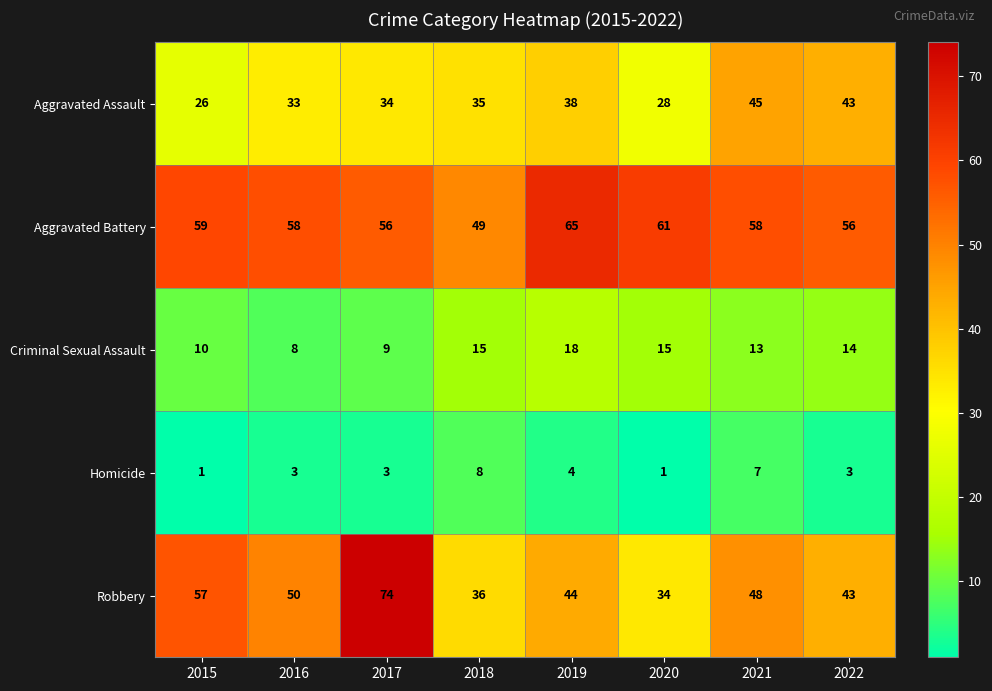

How many distinct data groups are displayed?

5